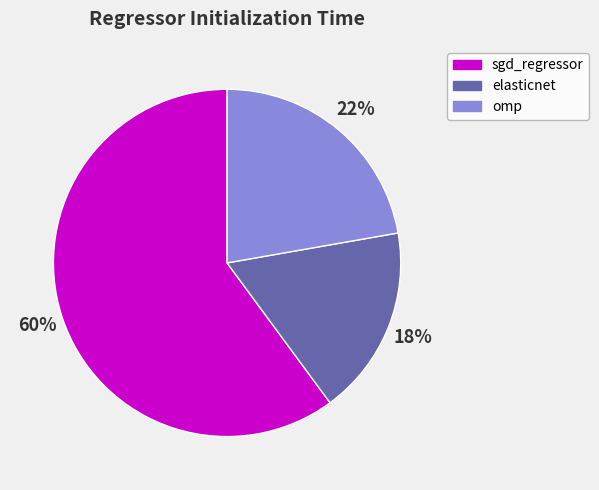

Which has a higher value, omp or sgd_regressor?

sgd_regressor